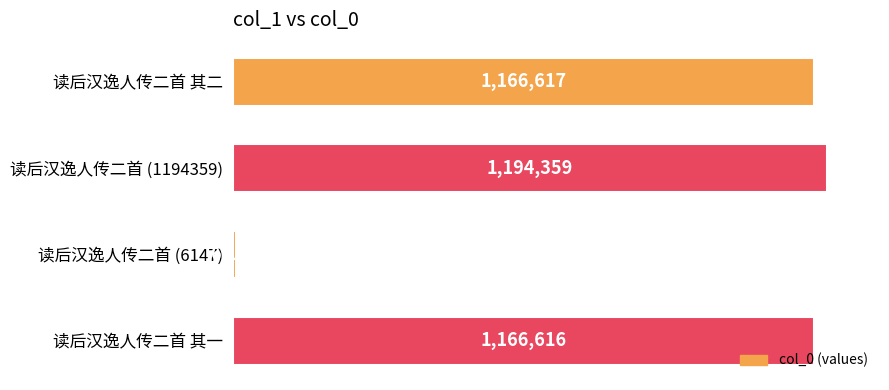

Does the chart contain any negative values?

No